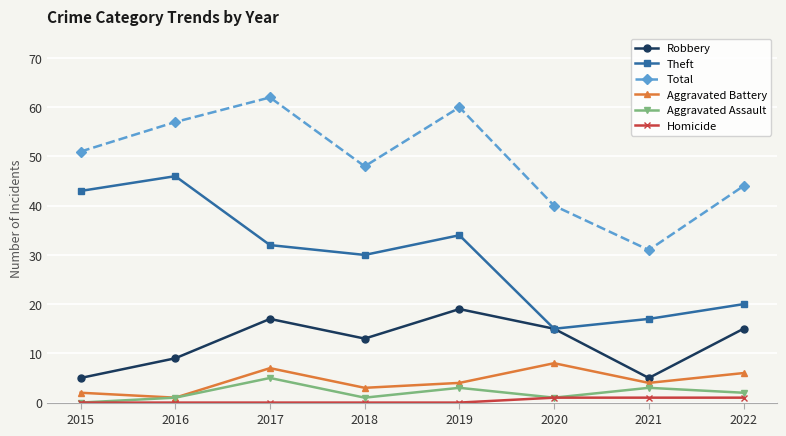

How many interior local valleys does the Aggravated Assault series have?

2